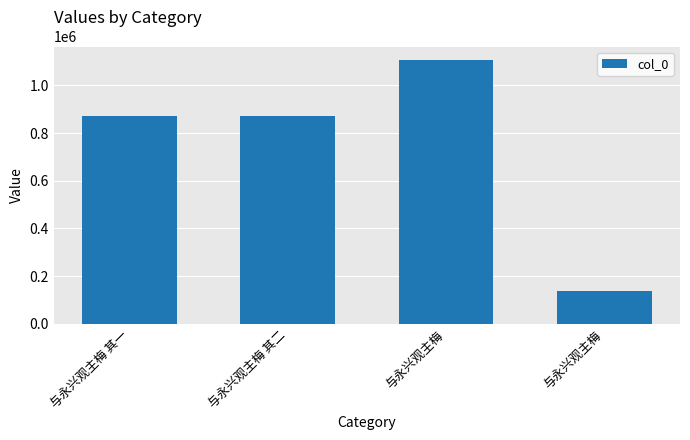

Does the chart contain stacked bars?

No